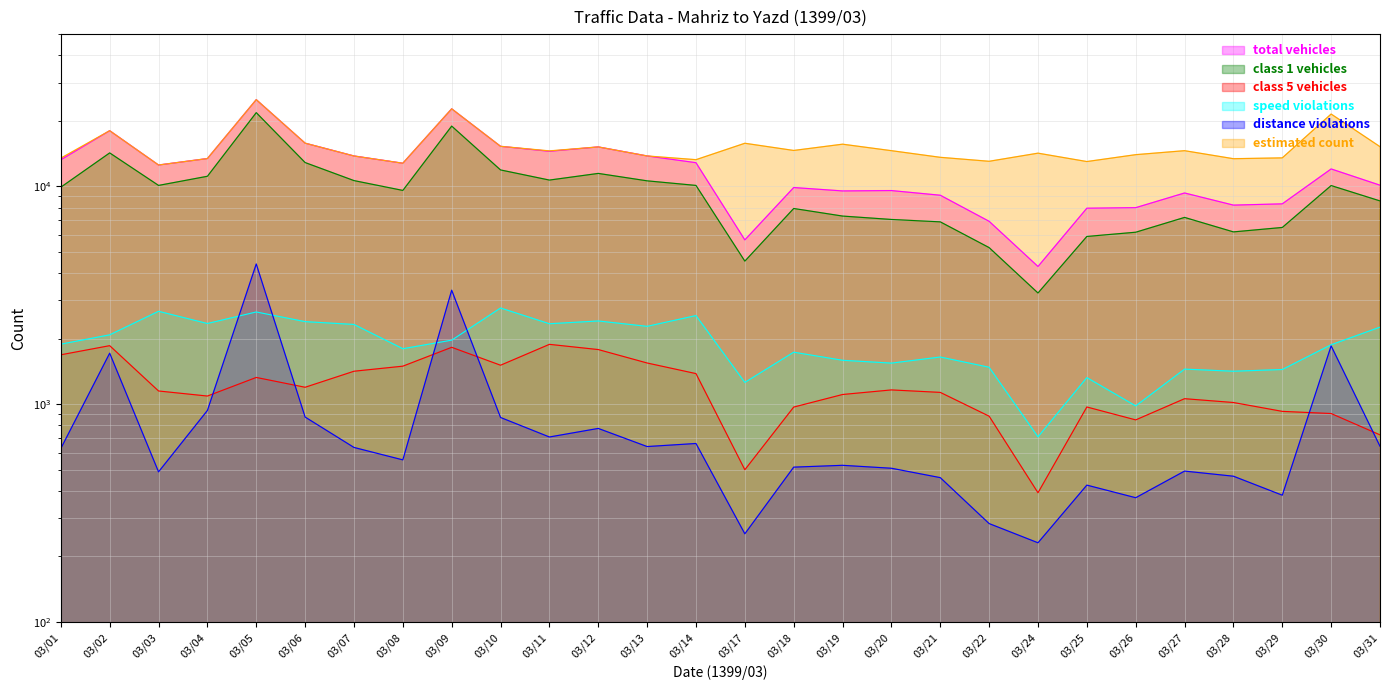

How many interior local peaks does the total vehicles series have?

8